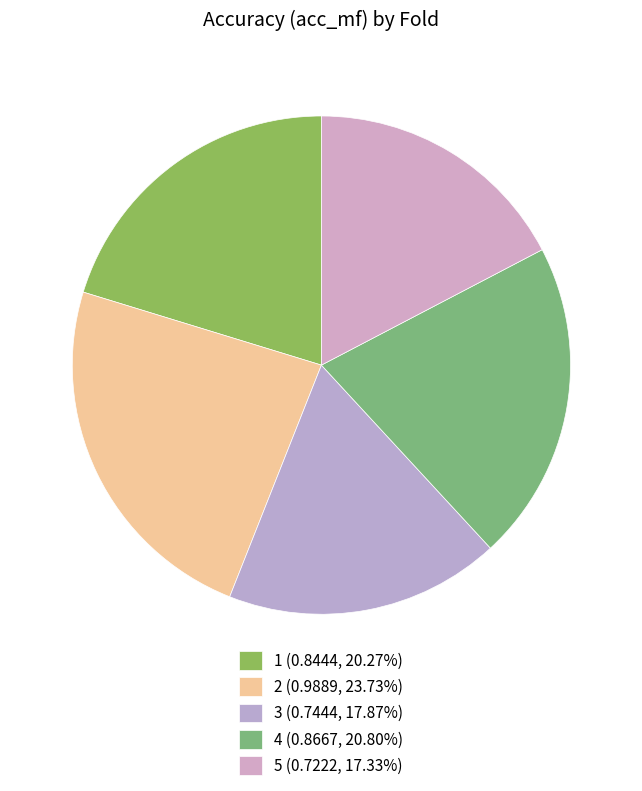

Which has a higher value, 3 or 4?

4